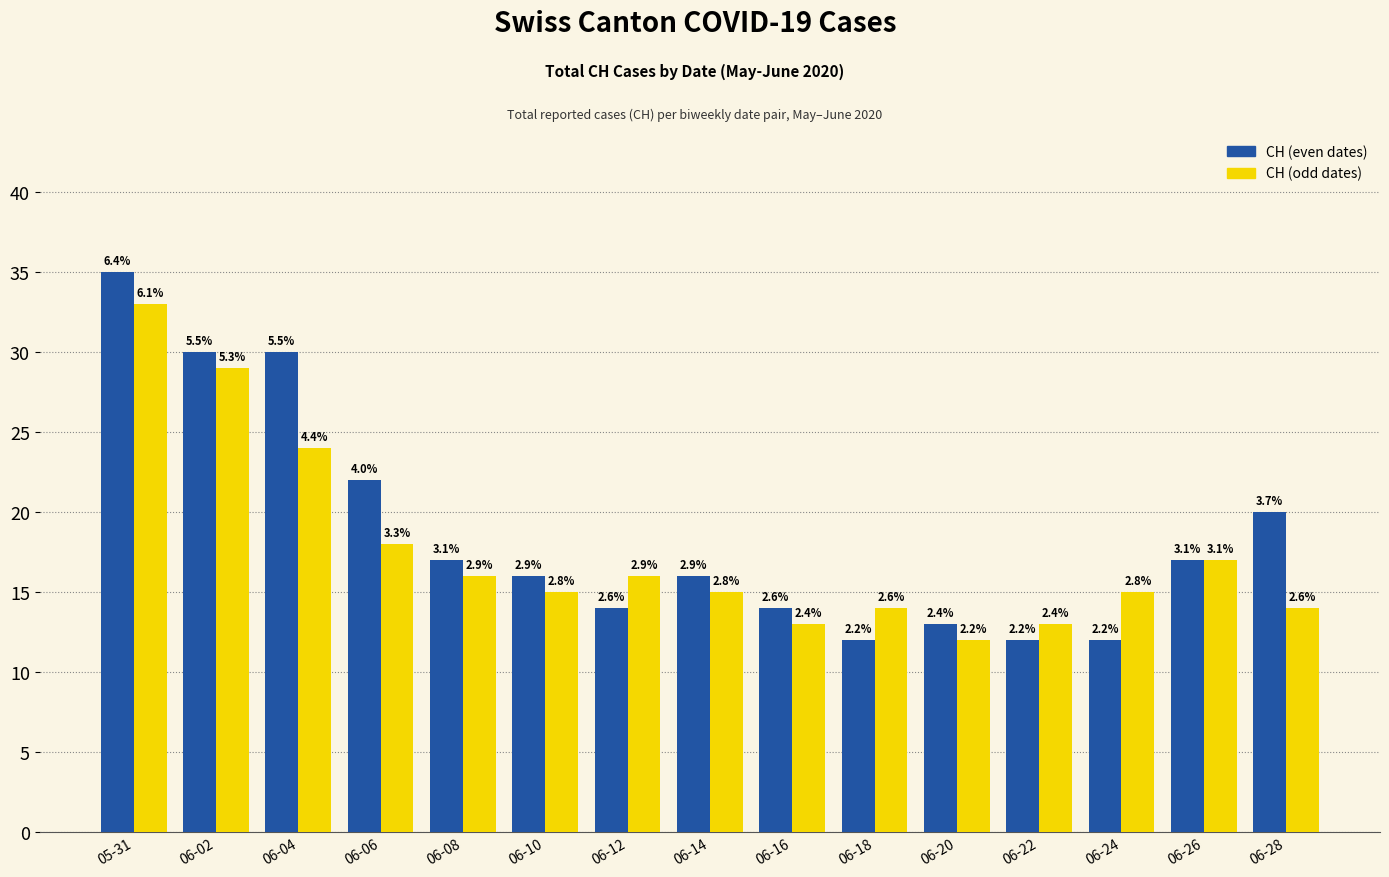

Reading right to left, extract all data points from this chart.

CH (even dates): 06-28=20	06-26=17	06-24=12	06-22=12	06-20=13	06-18=12	06-16=14	06-14=16	06-12=14	06-10=16	06-08=17	06-06=22	06-04=30	06-02=30	05-31=35
CH (odd dates): 06-28=14	06-26=17	06-24=15	06-22=13	06-20=12	06-18=14	06-16=13	06-14=15	06-12=16	06-10=15	06-08=16	06-06=18	06-04=24	06-02=29	05-31=33